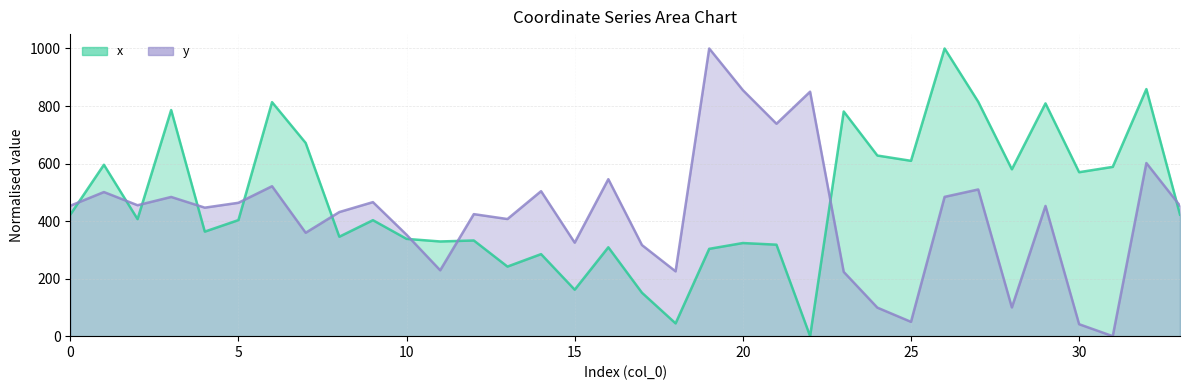

What is the total value across all series at 19?

1303.6